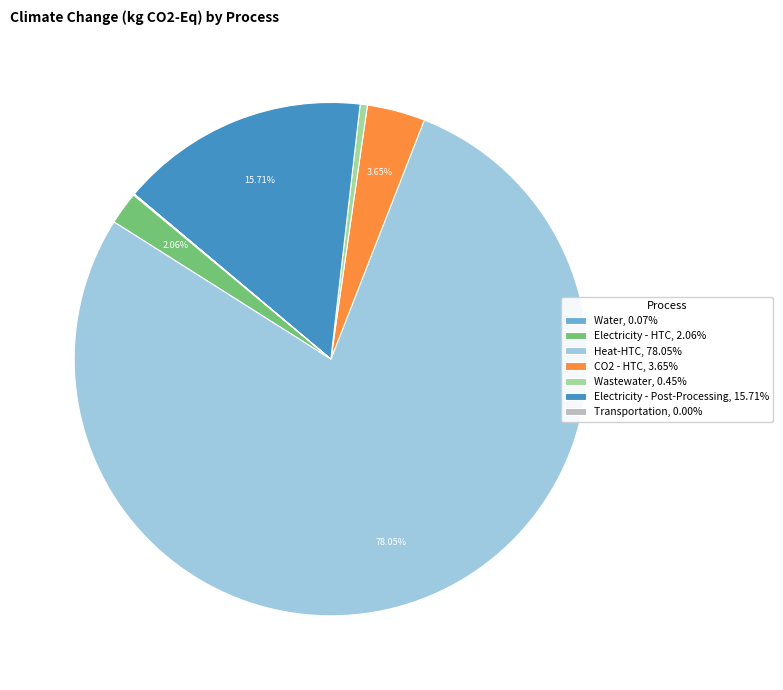

Combined, do Electricity - HTC, 2.06% and Wastewater, 0.45% account for over 50%?

No